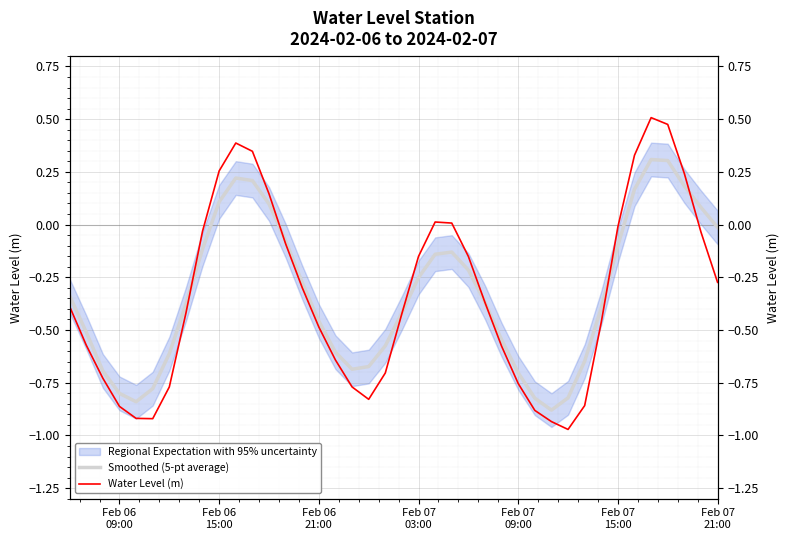

What is the maximum value shown in the chart?

0.5